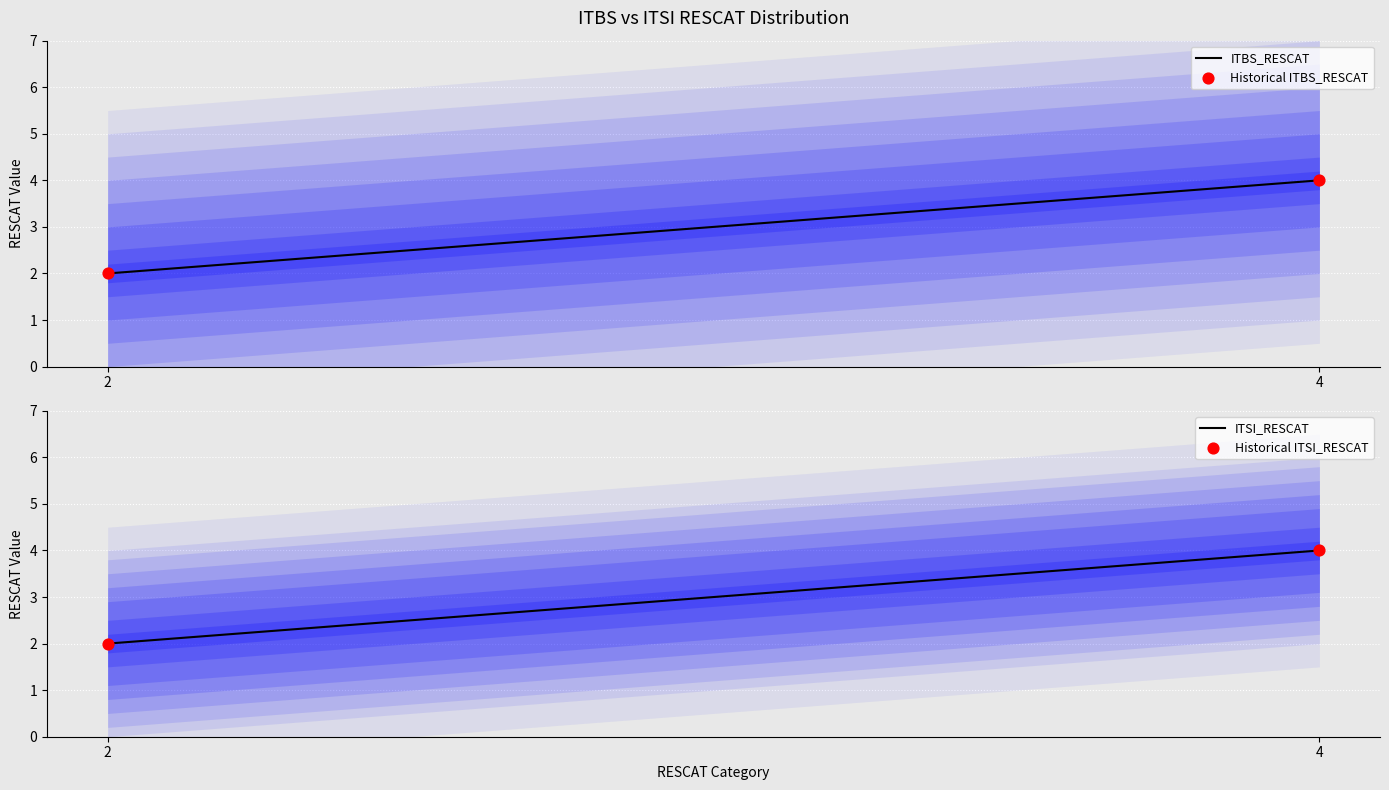

What is the highest value of the ITBS_RESCAT series?

4.0